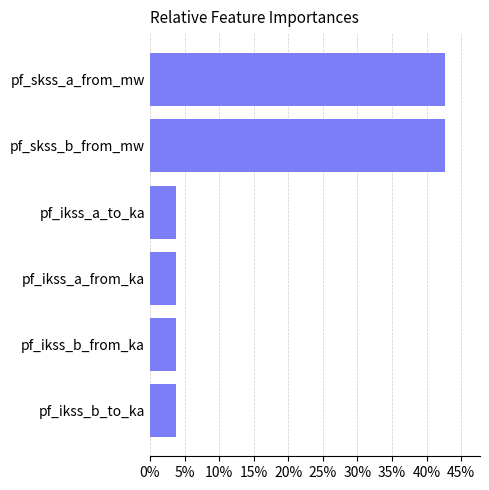

Reading top to bottom, what are all the values shown in this chart?

pf_skss_a_from_mw=42.6	pf_skss_b_from_mw=42.6	pf_ikss_a_to_ka=3.7	pf_ikss_a_from_ka=3.7	pf_ikss_b_from_ka=3.7	pf_ikss_b_to_ka=3.7